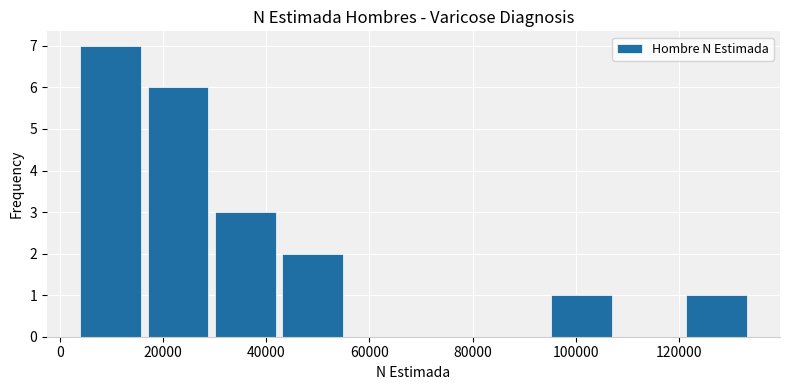

Reading left to right, list every bar in this chart as the range it spans on the x-axis followed by its height. Neither the bar edges nor the heights are printed on the chart, so give them approximately, as read against the axes.

4000 to 16000: 7
16000 to 30000: 6
30000 to 42000: 3
42000 to 56000: 2
56000 to 68000: 0
68000 to 82000: 0
82000 to 94000: 0
94000 to 108000: 1
108000 to 120000: 0
120000 to 134000: 1